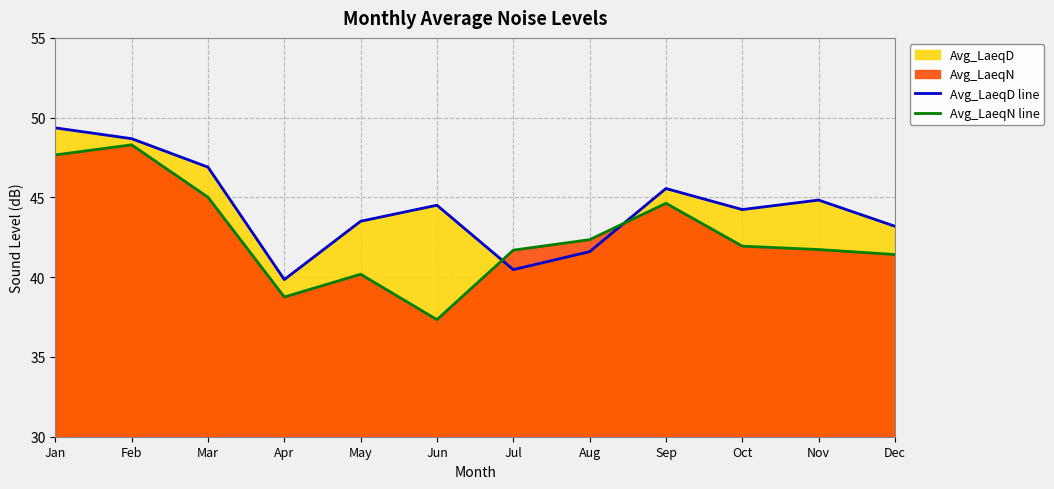

What is the minimum value for Avg_LaeqN line?

37.3